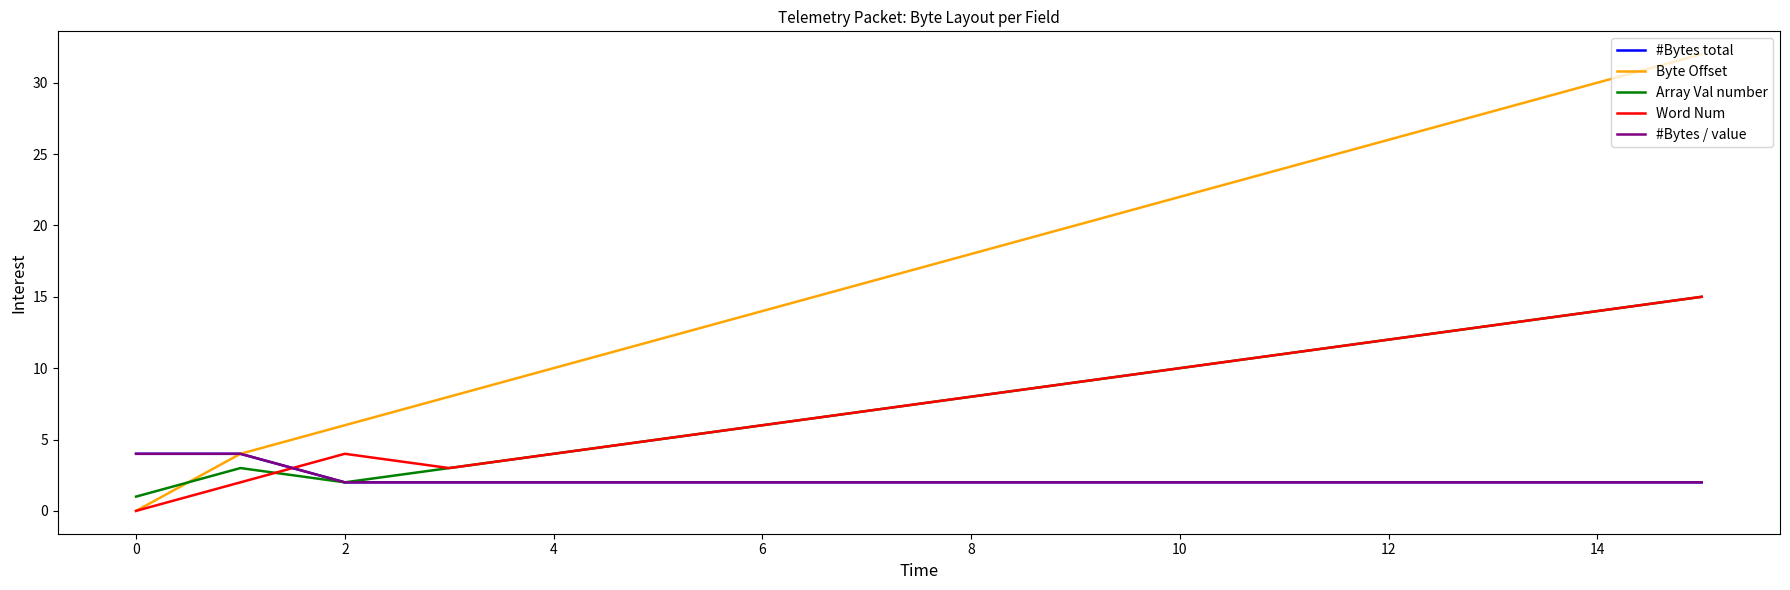

Does the chart display data point markers on the line(s)?

No